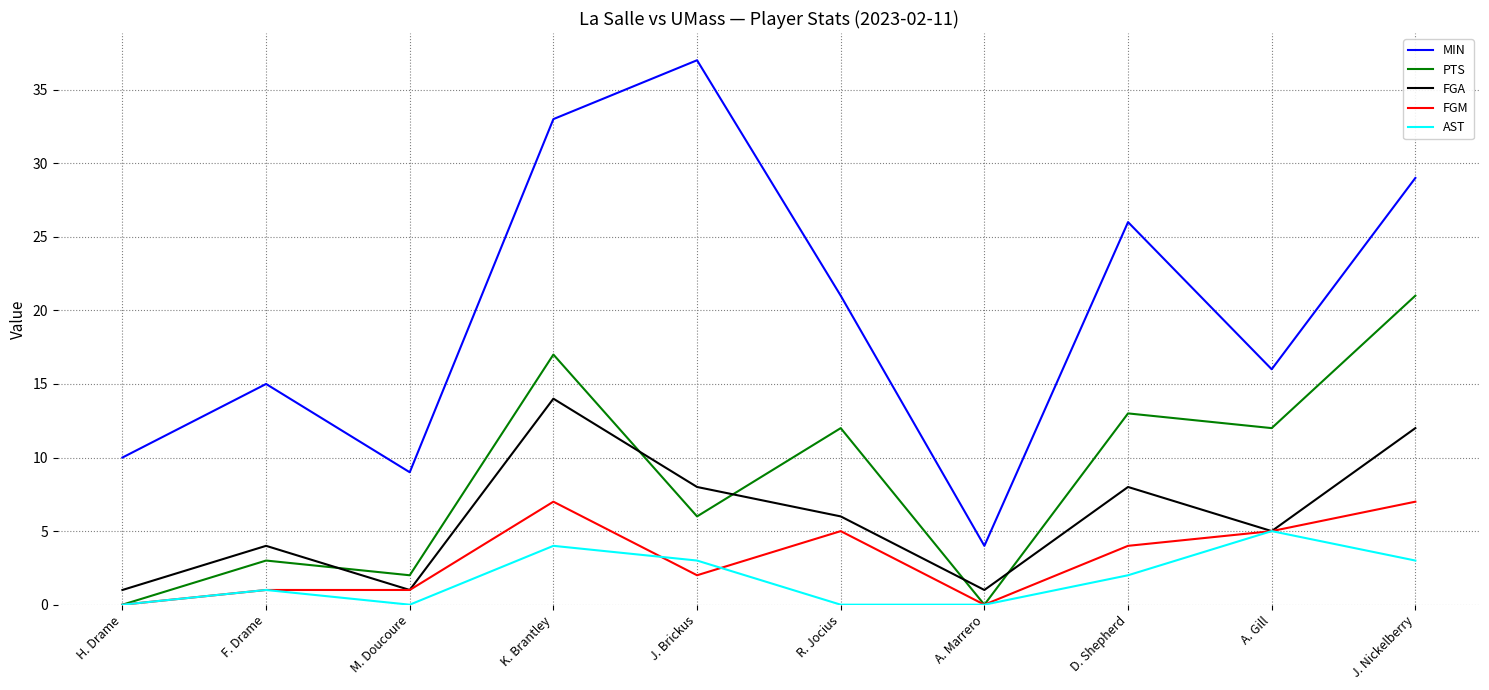

The value of FGA at R. Jocius is 6. True or false?

True